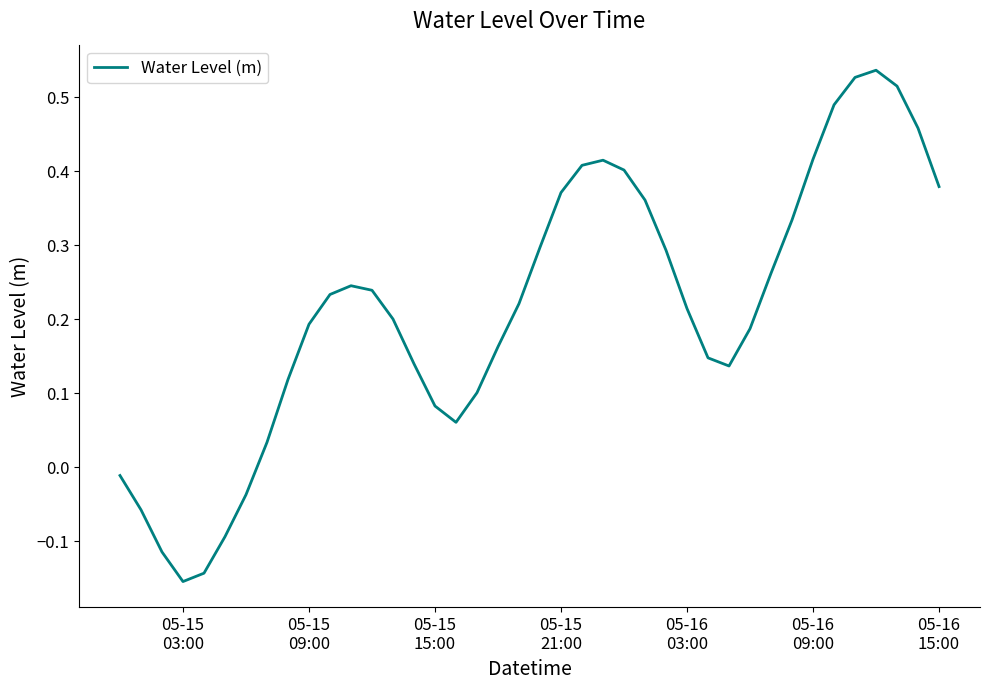

What is the difference between the maximum and minimum values?

0.7